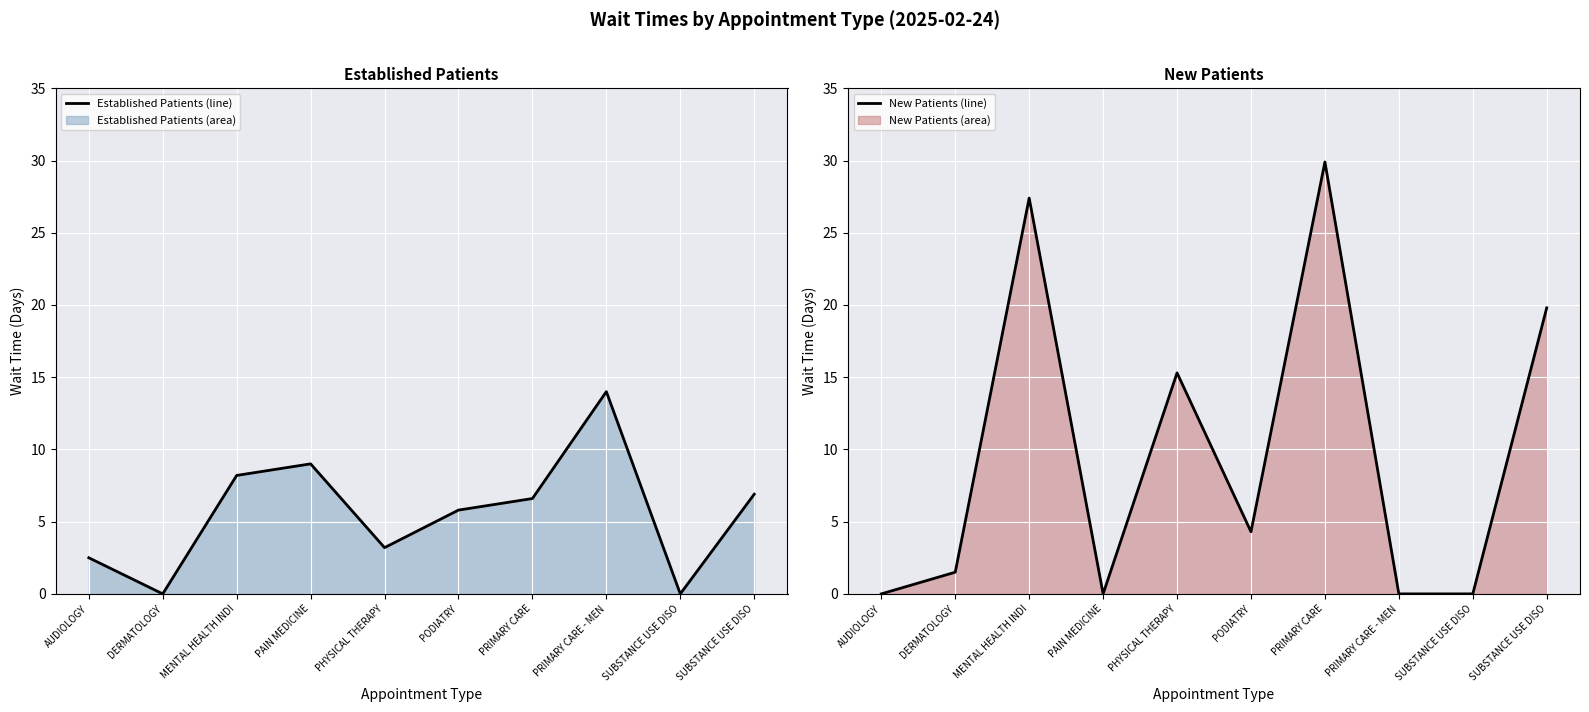

Where do New Patients (line) and Established Patients (line) first cross each other?

AUDIOLOGY and DERMATOLOGY